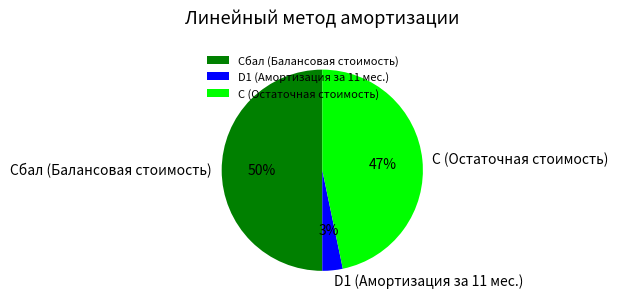

The C (Остаточная стоимость) slice represents 47% of the pie. True or false?

True